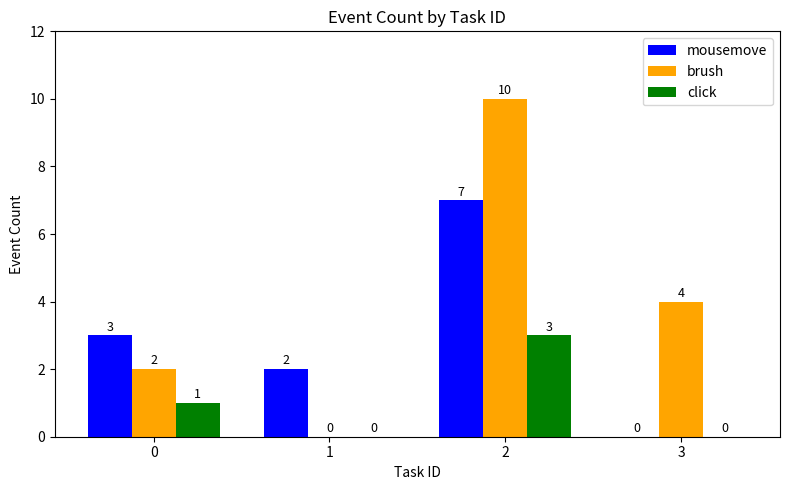

What are all the series names shown in the legend?

mousemove, brush, click